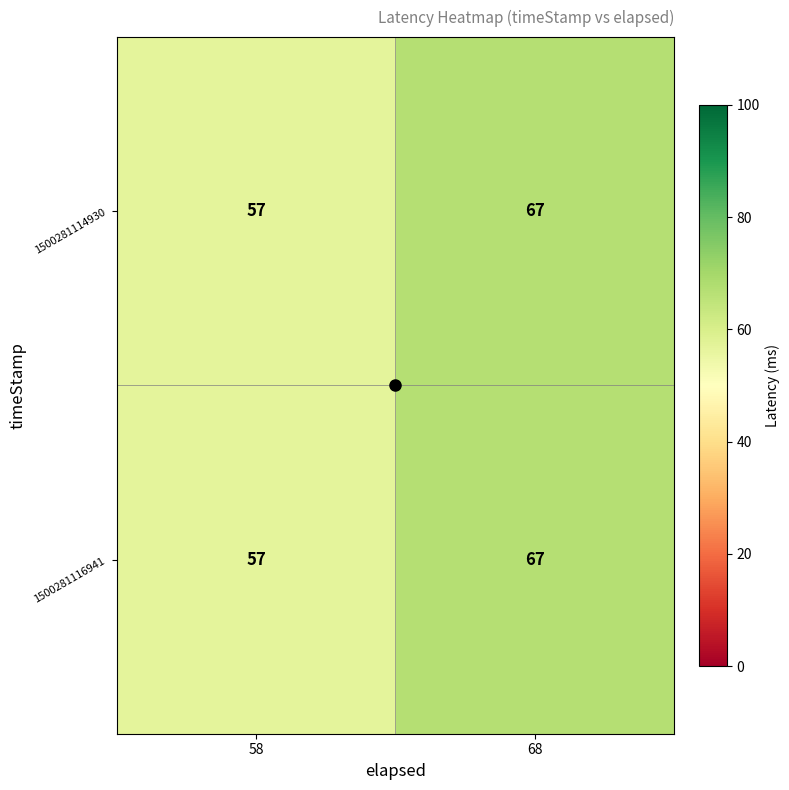

At which category is the sum across all series the highest?

68